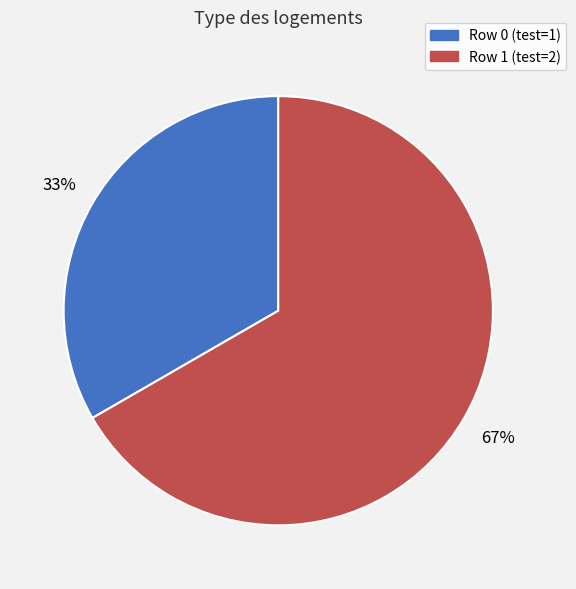

To the nearest percent, what is the average slice percentage?

50%